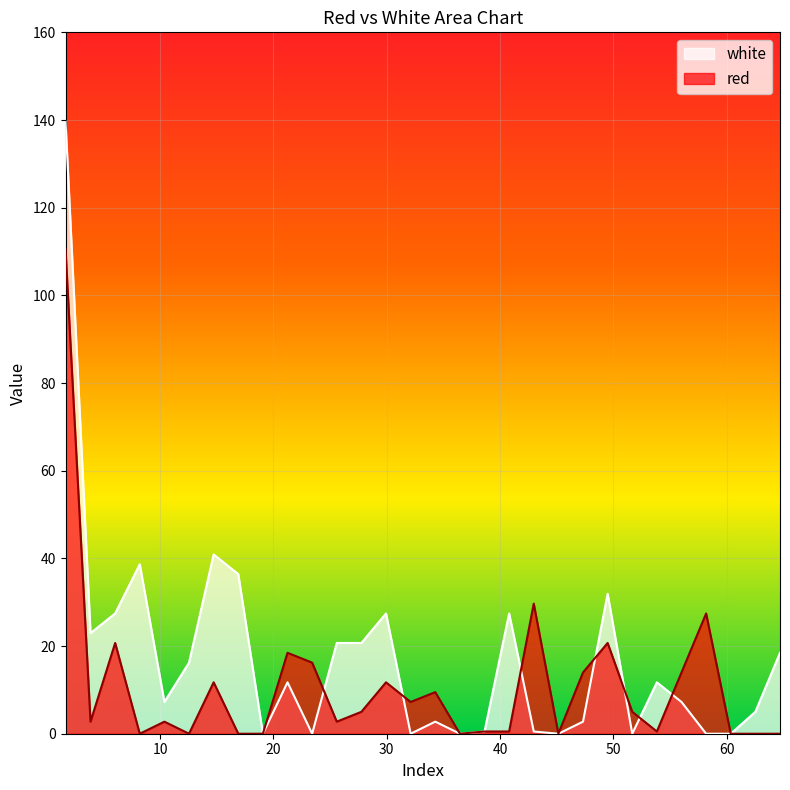

How many data points does each series have?

30